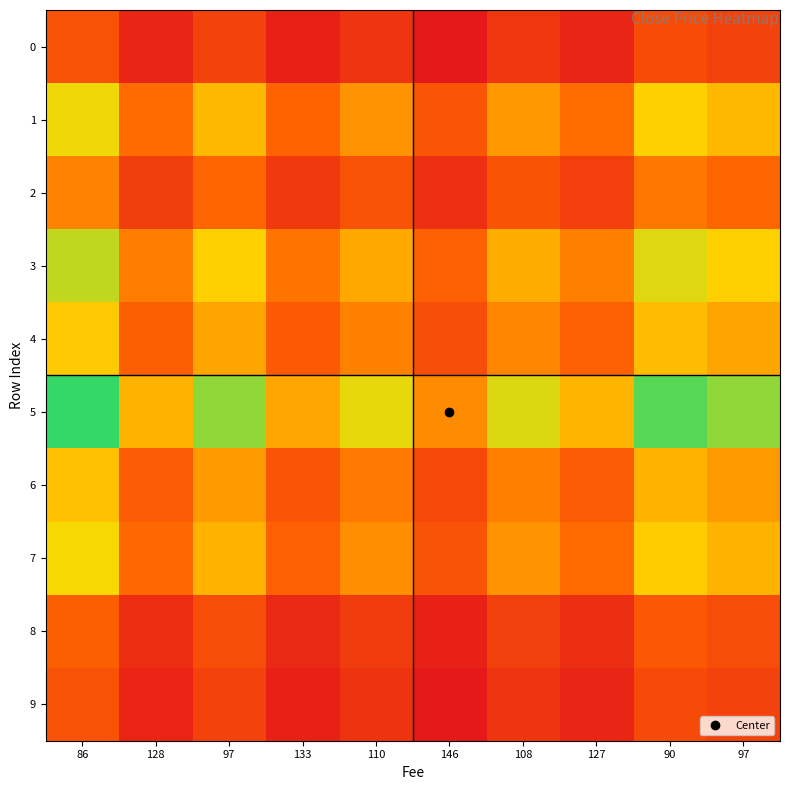

Count the number of categories in the chart.

10